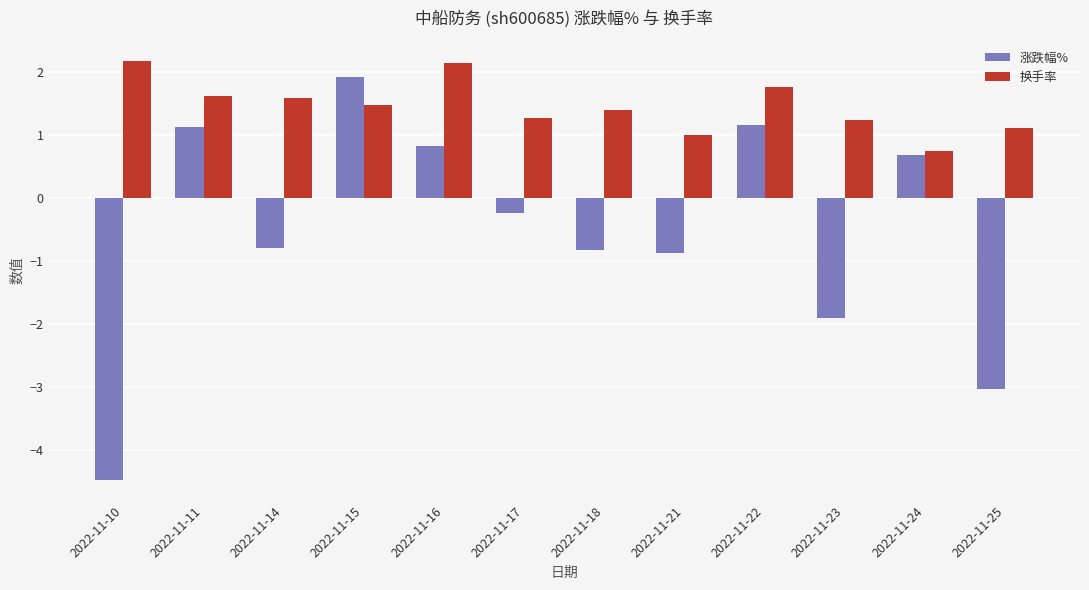

What are all the series names shown in the legend?

涨跌幅%, 换手率